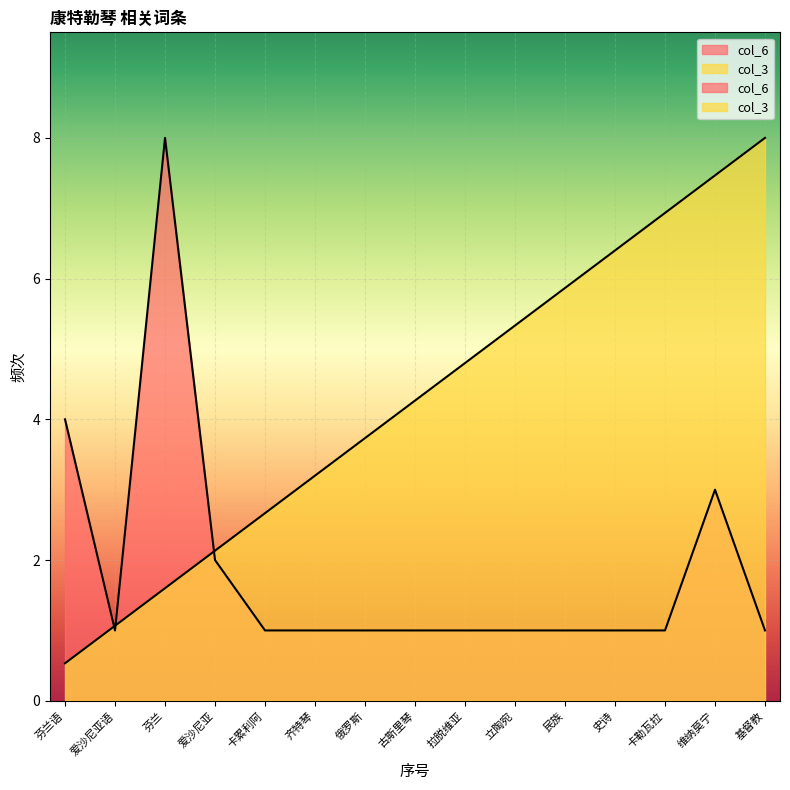

What is the sum of all col_6 values?

28.0